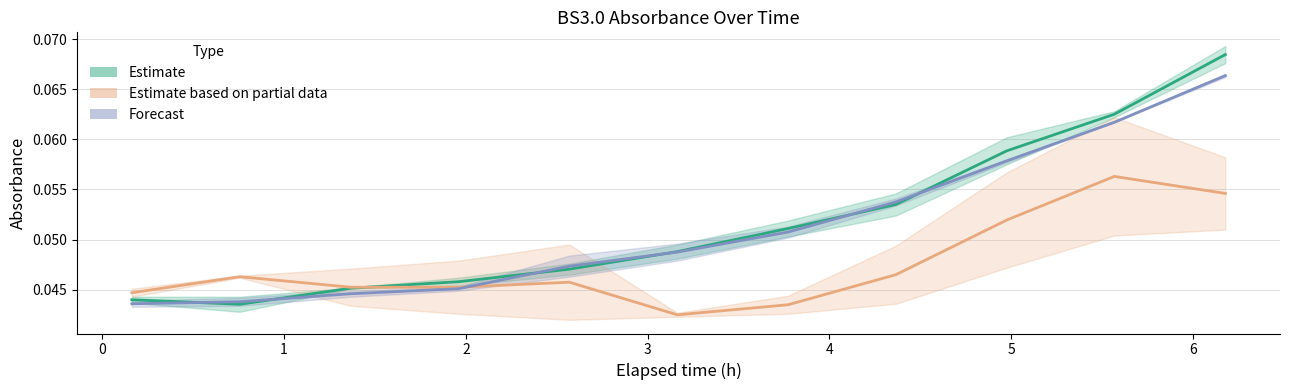

How many times do BS3.0_A11 & A12 (Partial) and BS3.0_A1 & A10 (Estimate) cross each other?

1